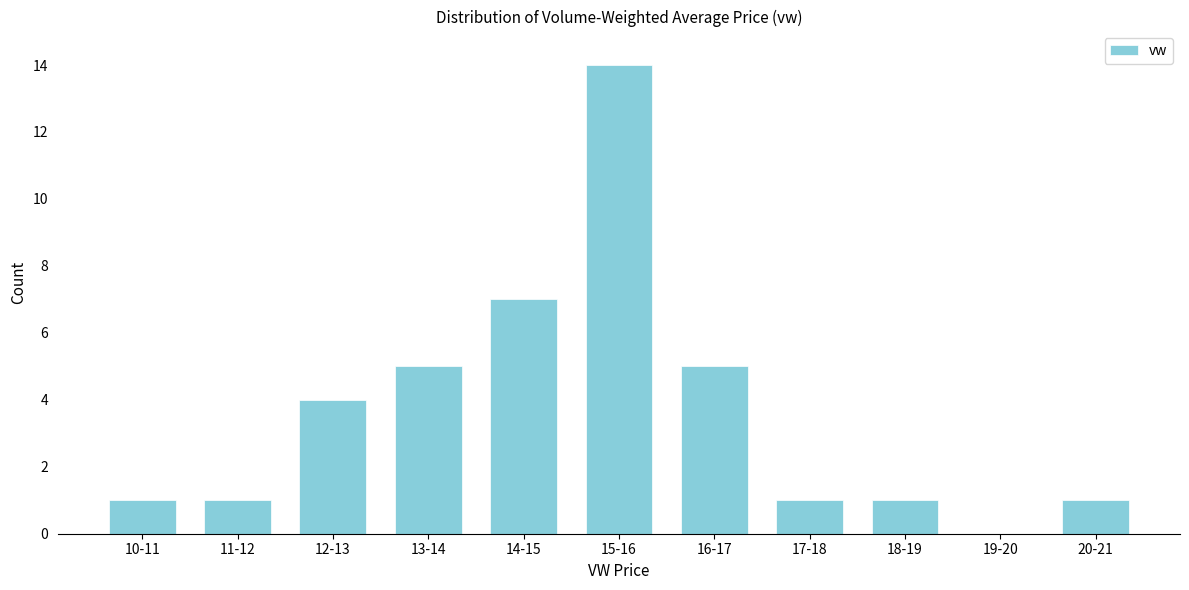

Reading left to right, what are all the values shown in this chart?

10-11=1	11-12=1	12-13=4	13-14=5	14-15=7	15-16=14	16-17=5	17-18=1	18-19=1	19-20=0	20-21=1